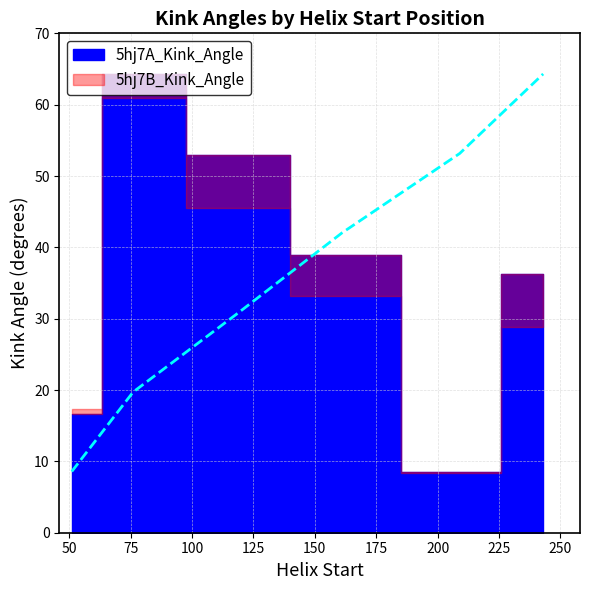

Is it true that 5hj7B_Kink_Angle equals 58.0 at 161?

False